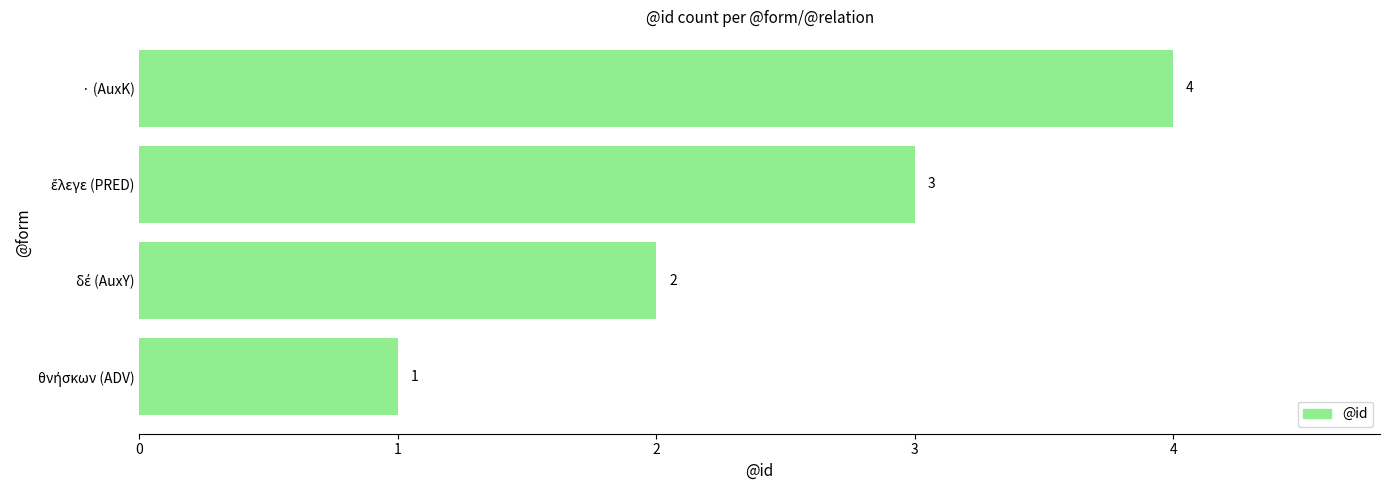

What is the difference between the maximum and minimum values?

3